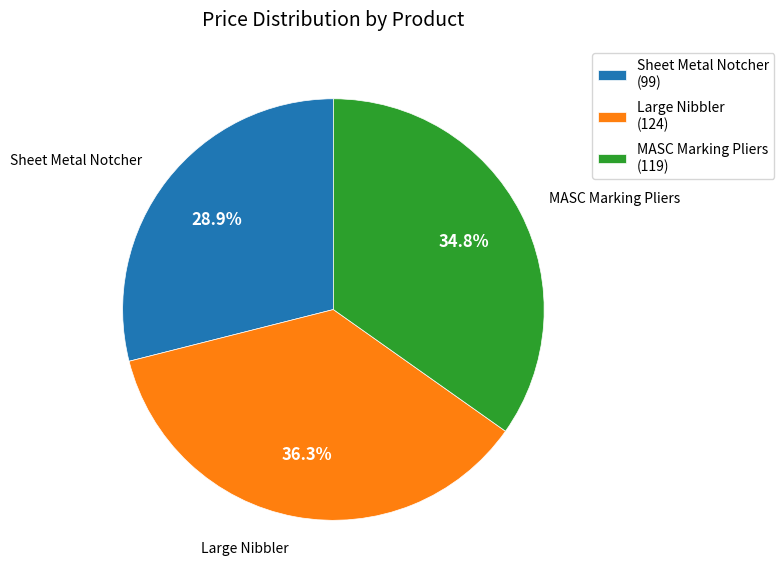

To the nearest percent, what is the difference between the Sheet Metal Notcher and Large Nibbler slice percentages?

7%